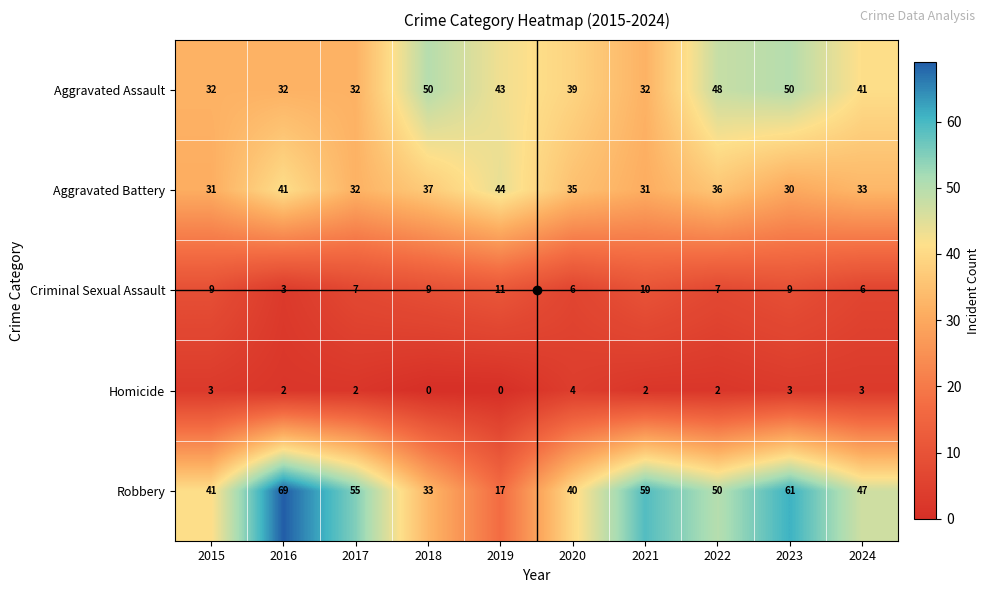

Which category has the highest value in the Criminal Sexual Assault series?

2019